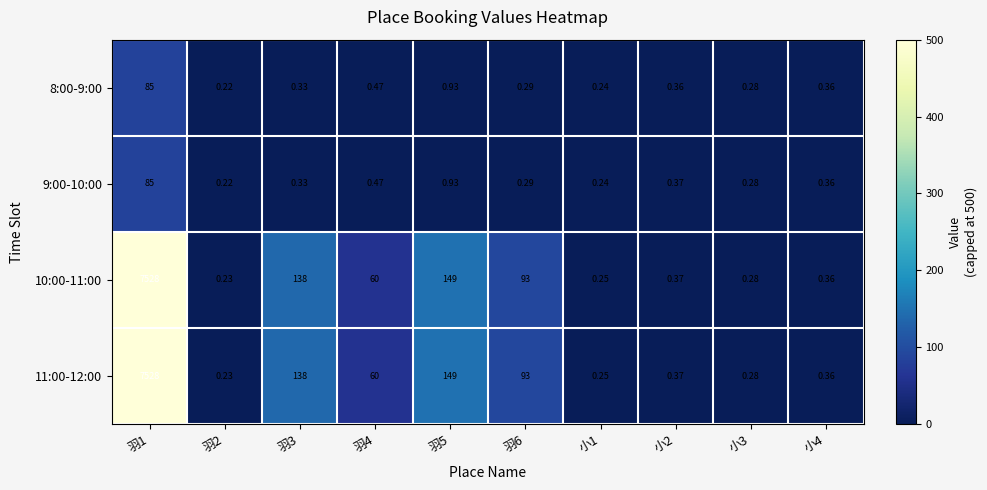

Is the value of 10:00-11:00 at 羽1 greater than the value of 8:00-9:00 at 羽5?

Yes